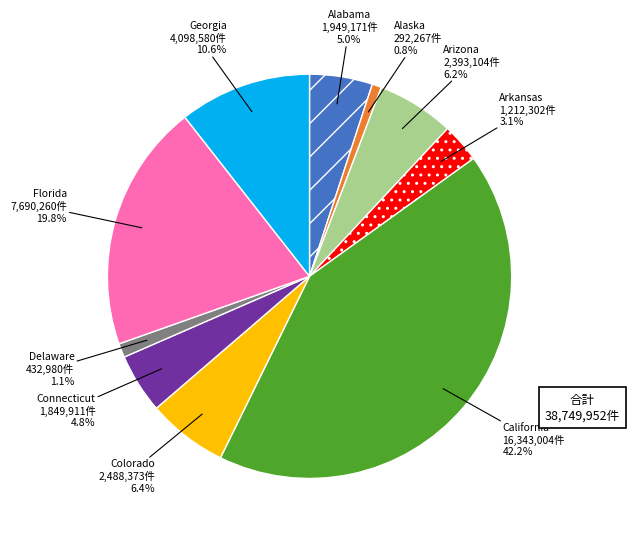

How many segments does this pie chart have?

10